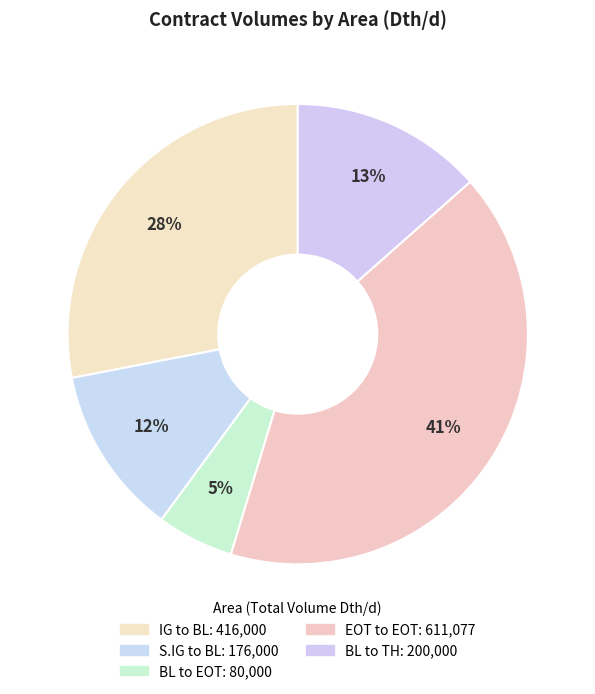

Combined, what portion of the pie is IG to BL and BL to EOT?

33.4%